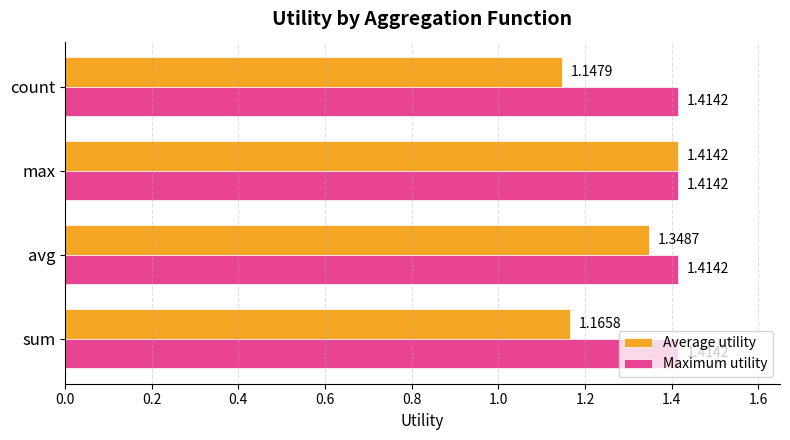

At which label does Average utility reach its minimum?

count